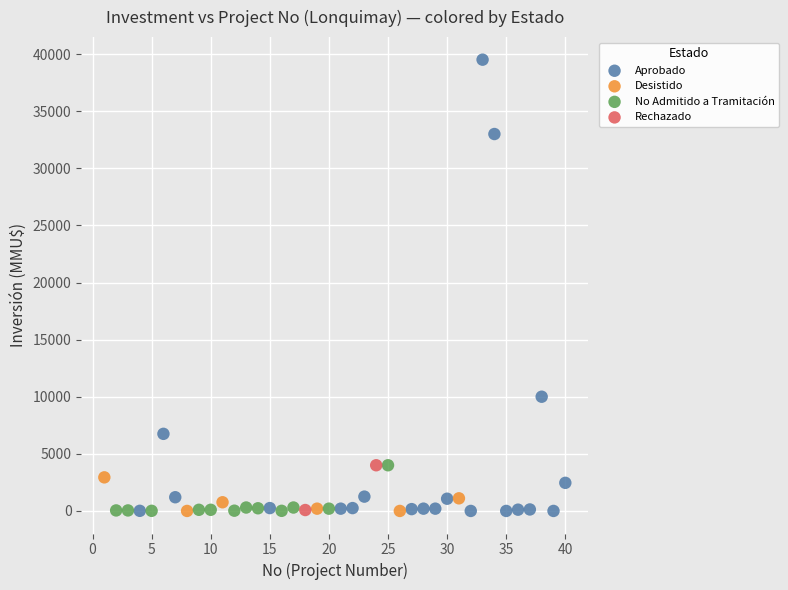

What are all the series names shown in the legend?

Aprobado, Desistido, No Admitido a Tramitación, Rechazado